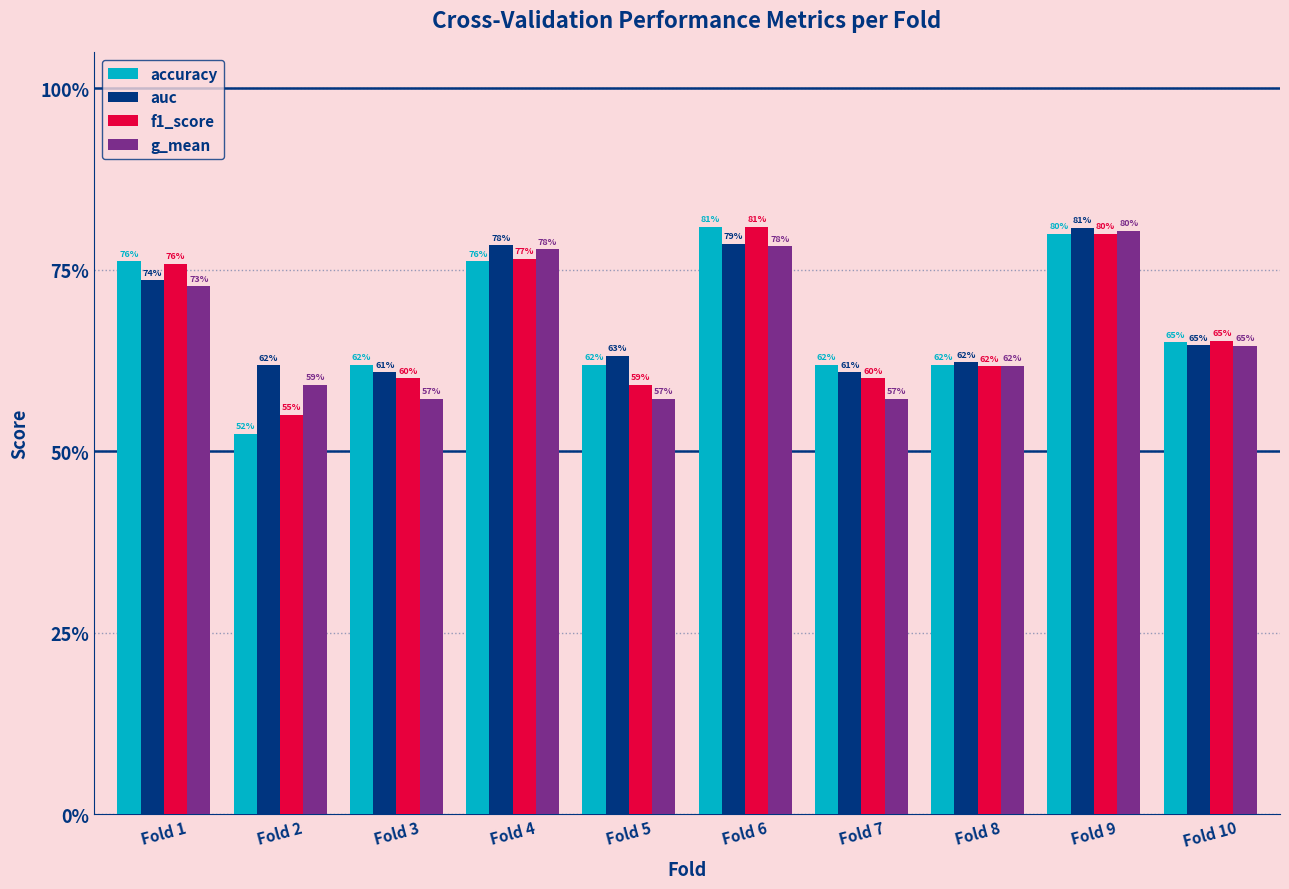

What is the difference between the maximum and minimum values in the g_mean series?

0.2